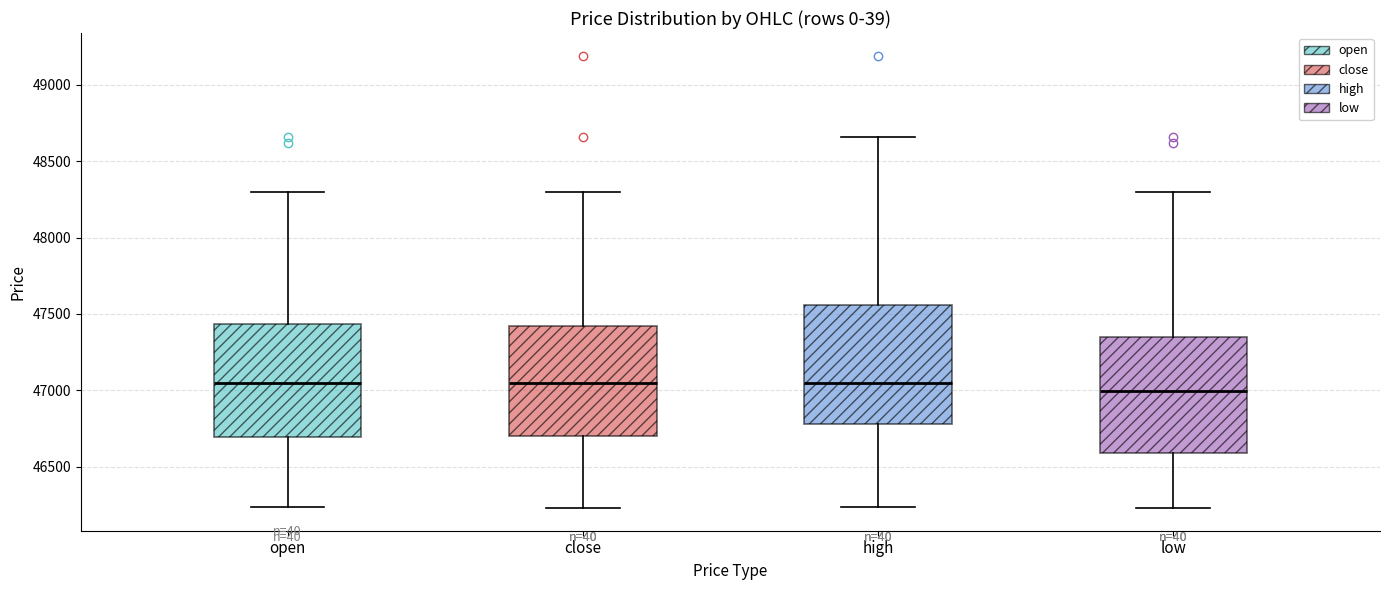

Which box's median line is the lowest?

low